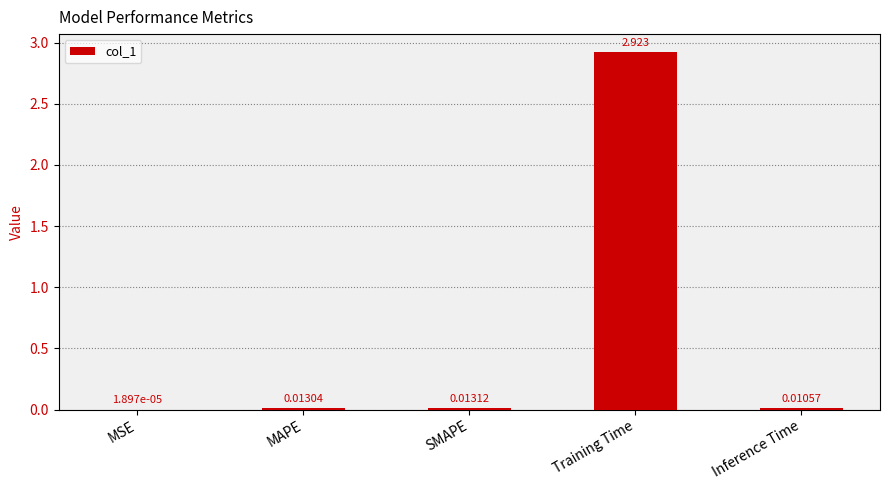

Between Training Time and Inference Time, which is larger?

Training Time